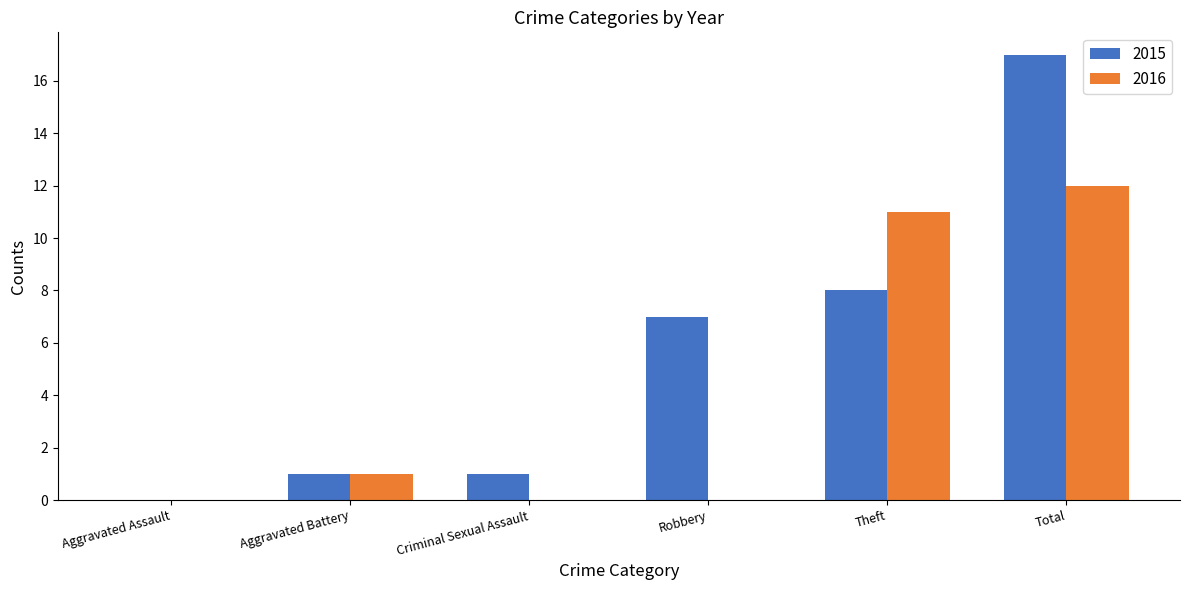

Between Robbery and Theft, which series saw the biggest shift?

2016